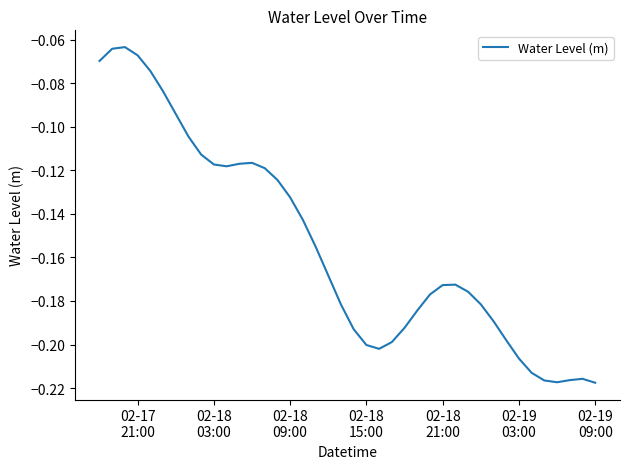

What is the smallest value displayed?

-0.2